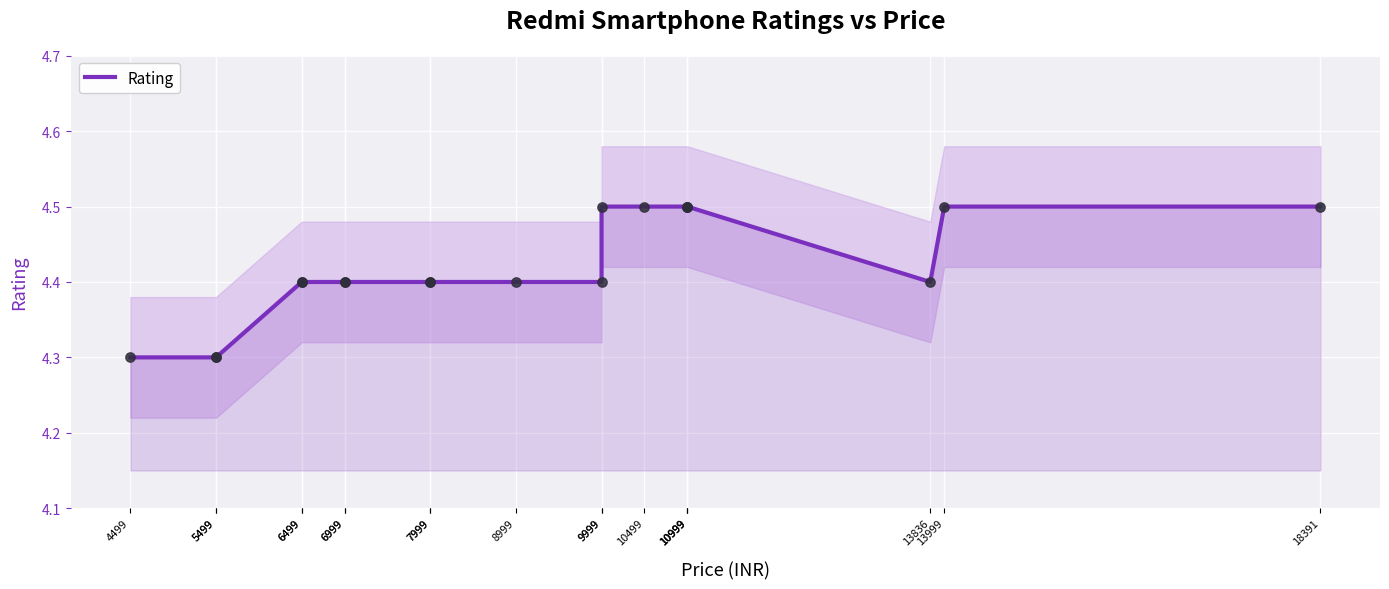

Between 10999 and 7999, which is larger?

10999